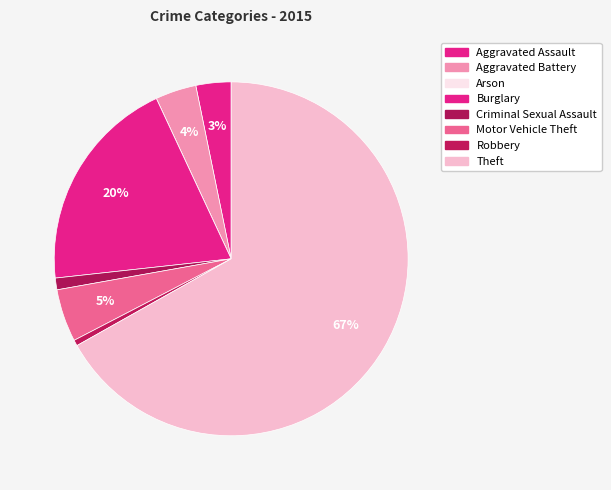

Which has a higher value, Motor Vehicle Theft or Robbery?

Motor Vehicle Theft